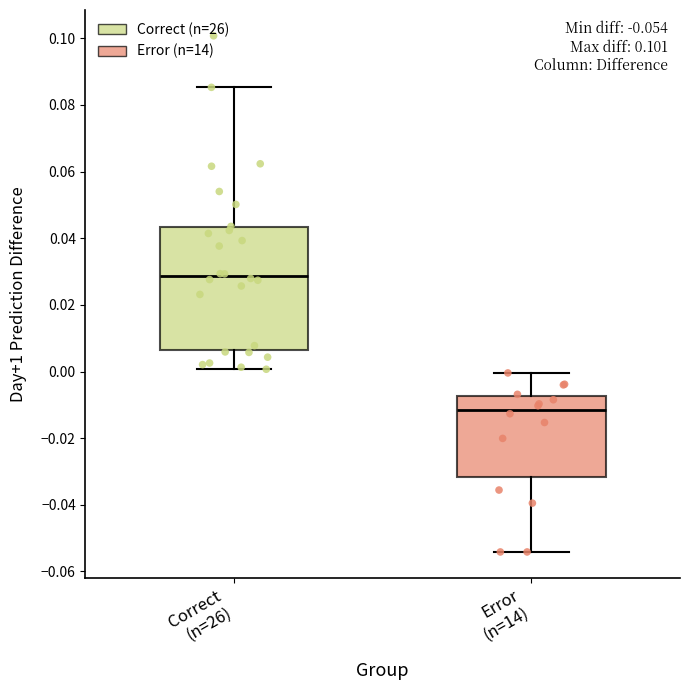

Which box has the highest median line?

Correct (n=26)